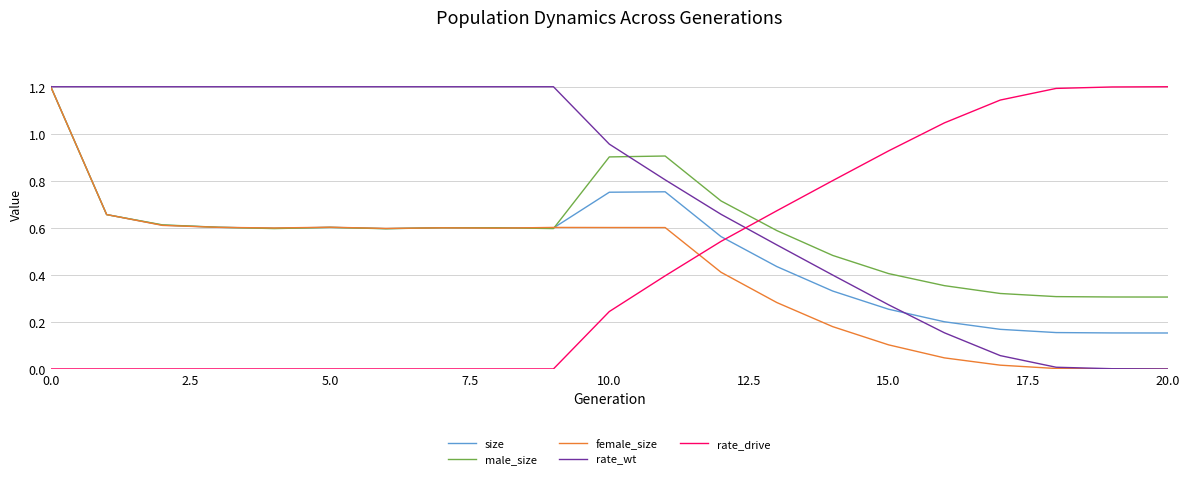

Which series has the largest total across all categories?

rate_wt